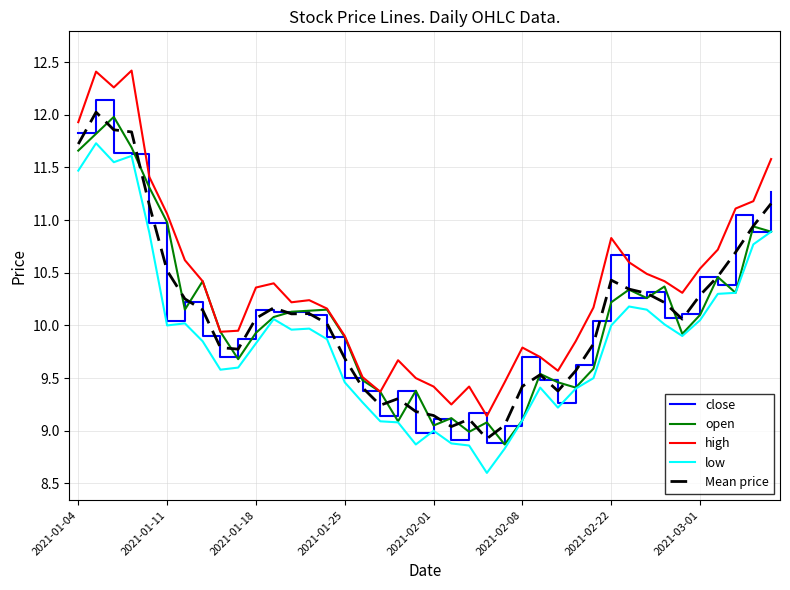

Which series has the largest total across all categories?

high